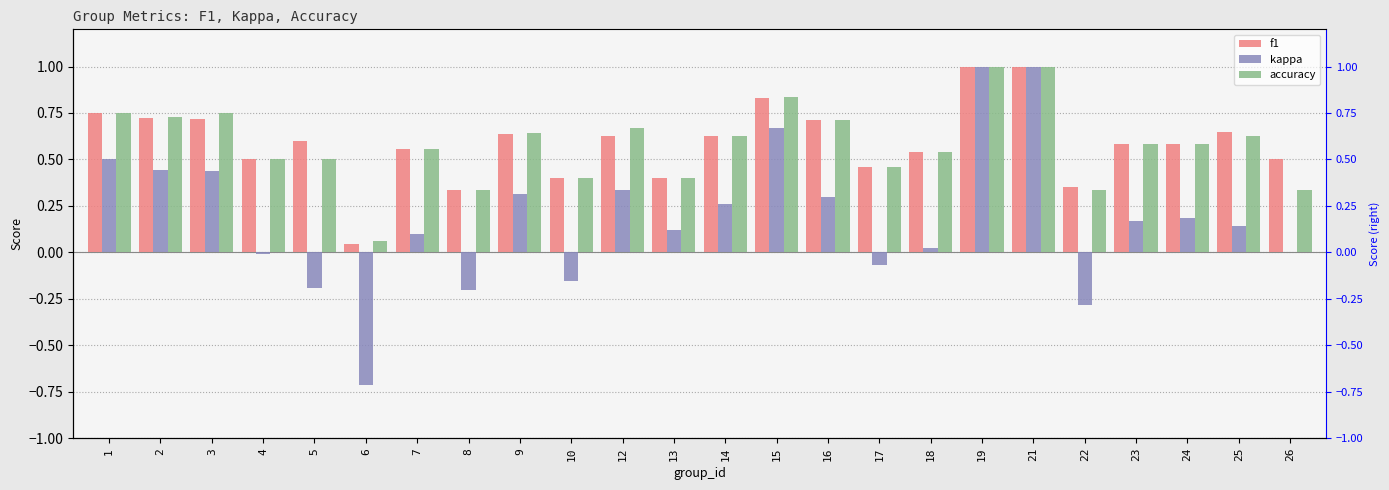

What is the sum of all f1 values?

14.1